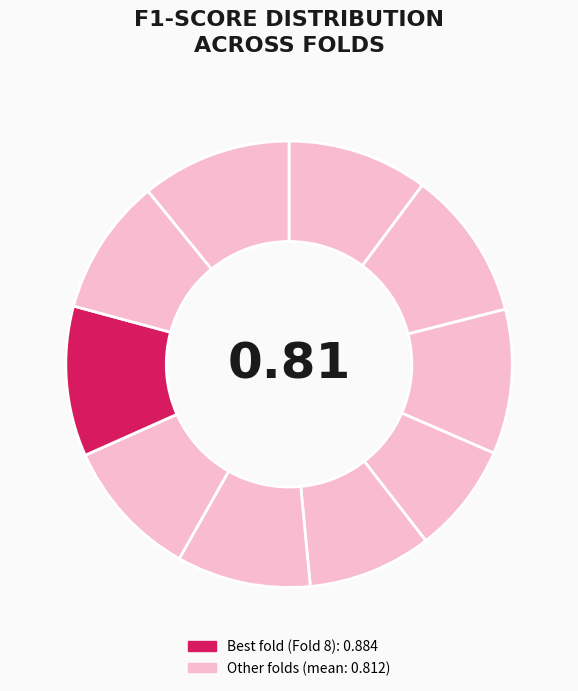

Is there a majority slice in this chart?

No